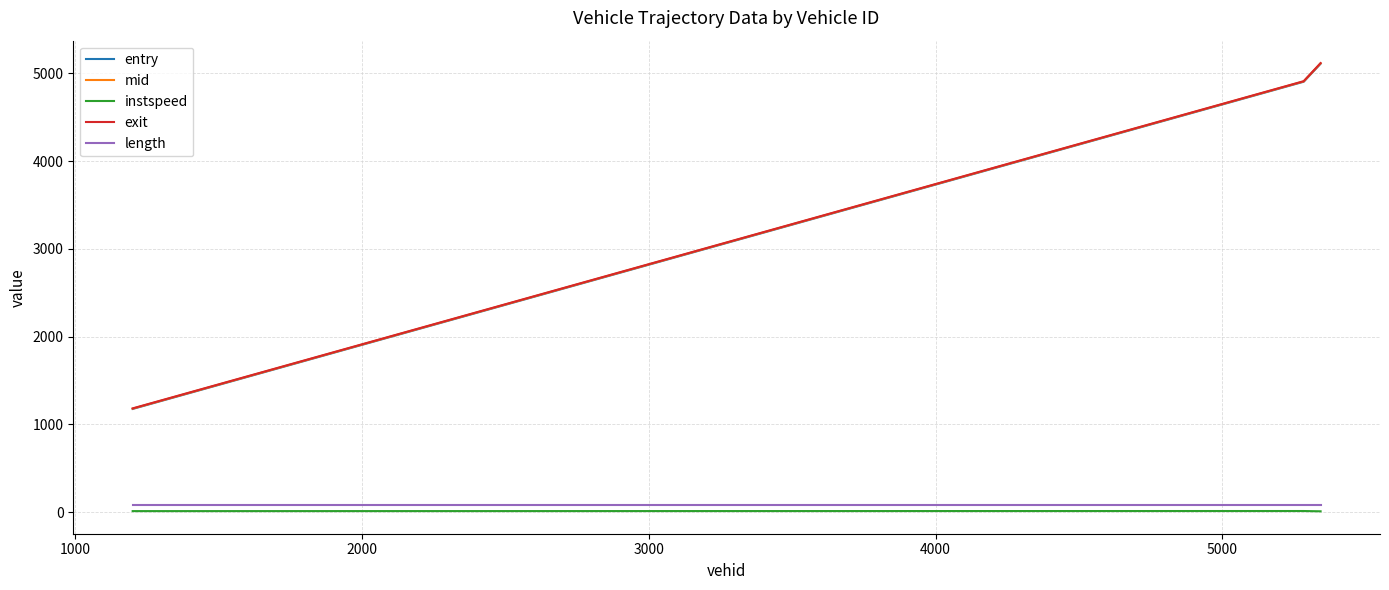

What is the lowest value of the mid series?

1180.6